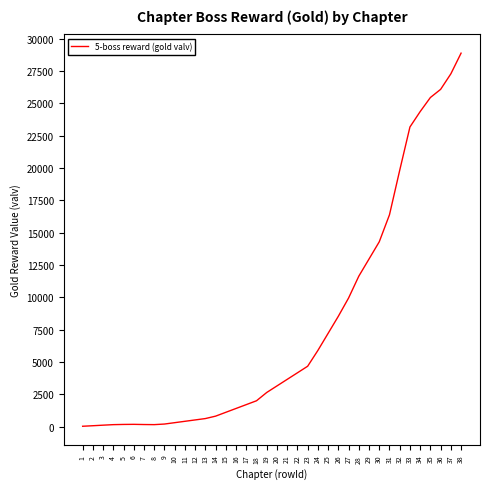

Approximately how many times larger is the value at 15 compared to 12?

2.1